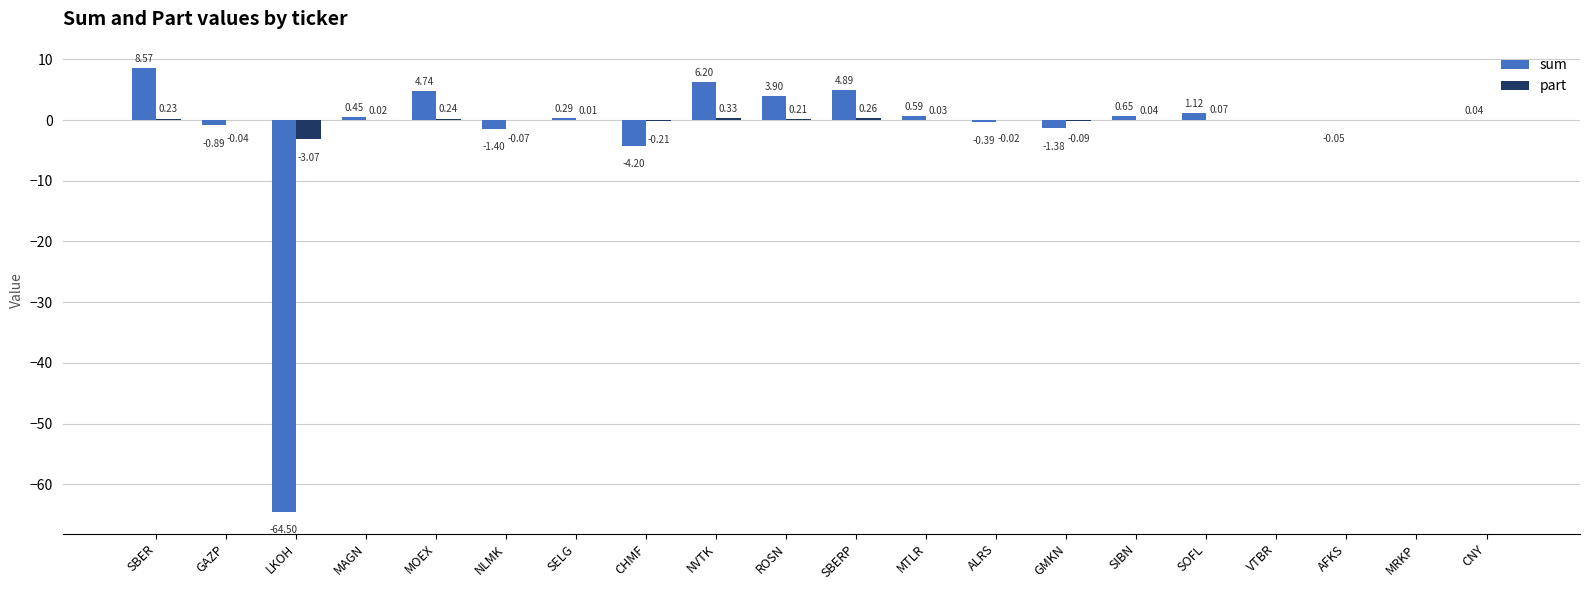

Between SBER and SIBN, which series saw the biggest shift?

sum